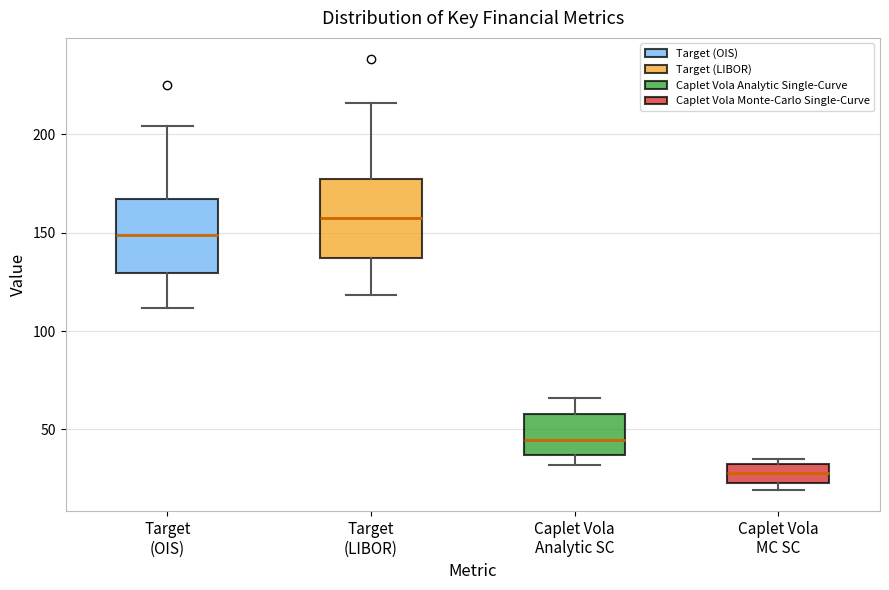

Reading left to right, transcribe this box plot: for each box, give where its median line is, the range the box spans, and where its two whiskers end, as read against the y-axis. The values are not printed on the chart, so give them approximately, as read against the axis.

Target (OIS): median 150, box 130 to 165, whiskers 110 to 205
Target (LIBOR): median 160, box 135 to 175, whiskers 120 to 215
Caplet Vola Analytic SC: median 45, box 35 to 60, whiskers 30 to 65
Caplet Vola MC SC: median 30 (inside the box), box 25 to 30, whiskers 20 to 35